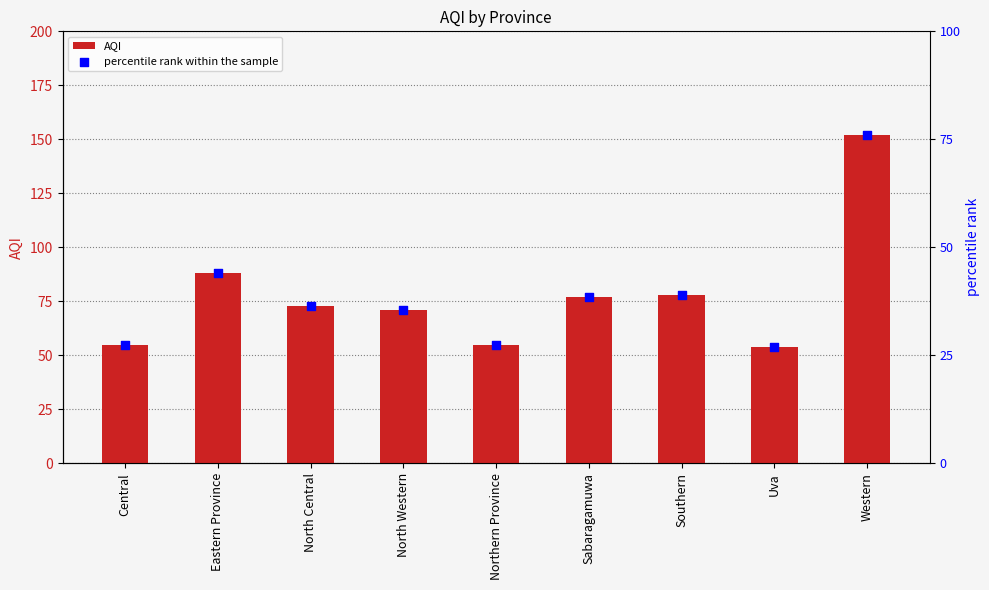

Is the value of AQI at North Western greater than the value of percentile rank within the sample at Southern?

Yes